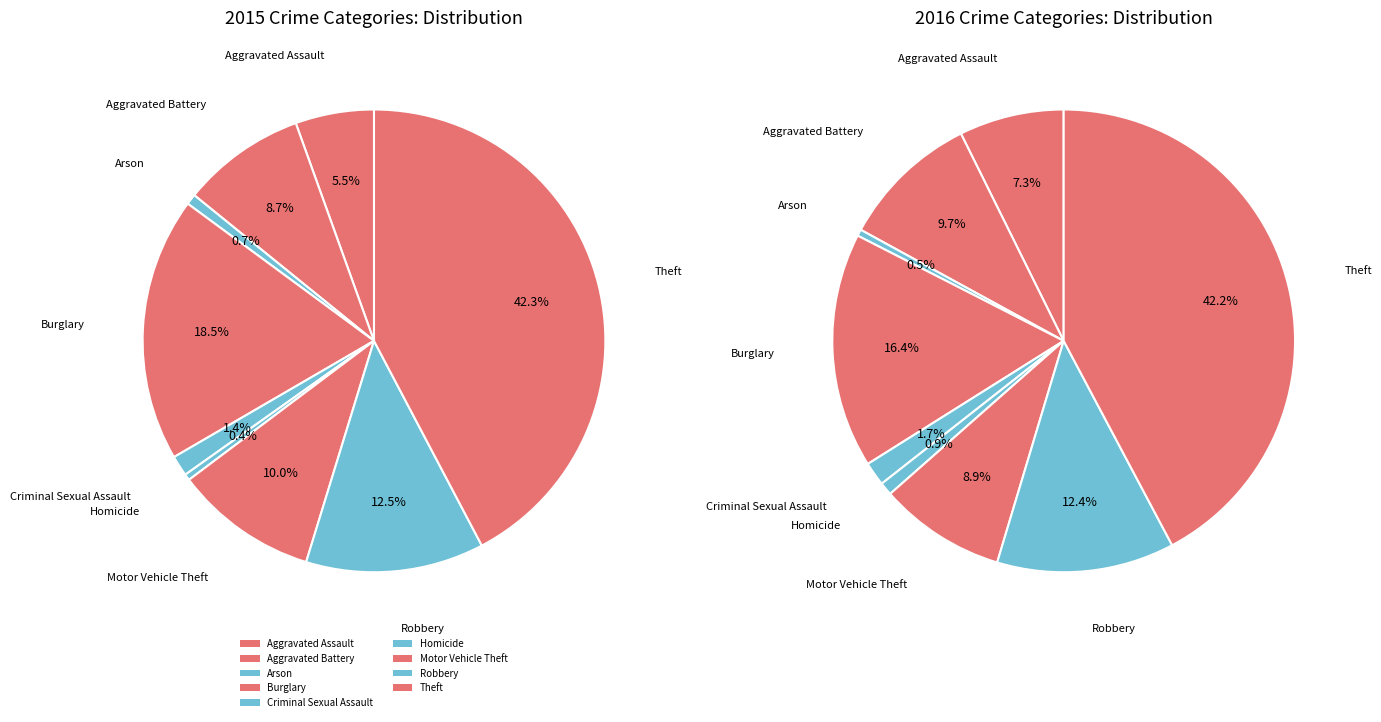

The Burglary slice represents 18% of the pie. True or false?

True